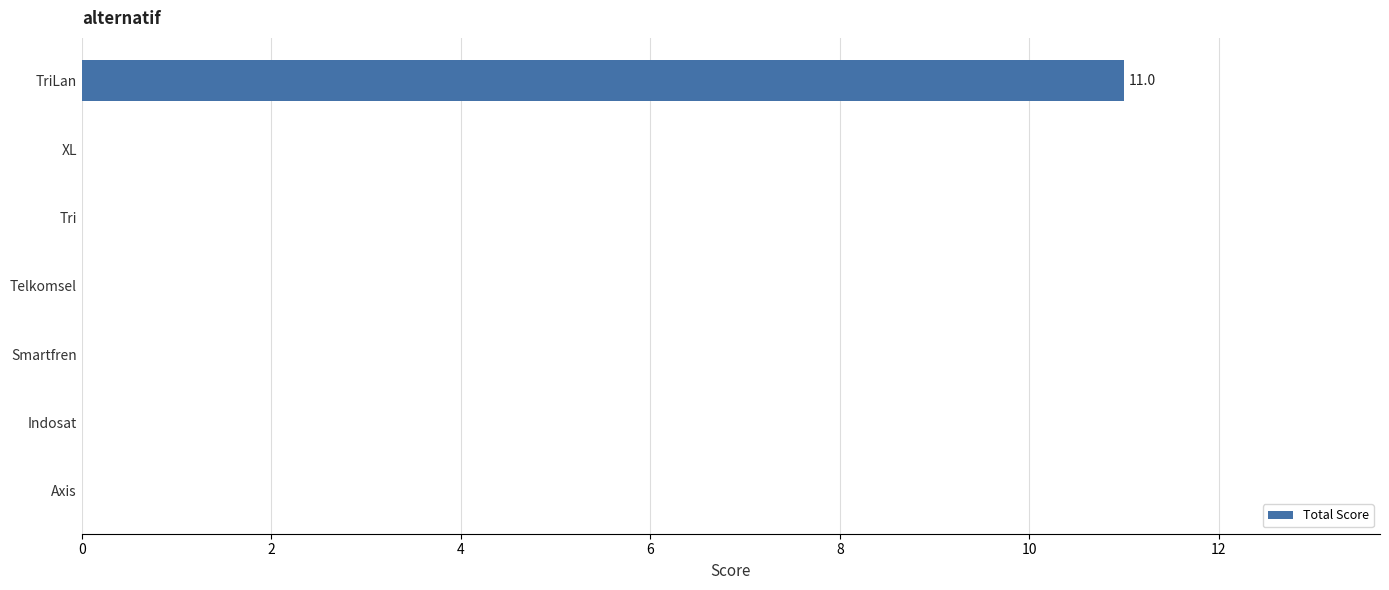

How many series are shown in this chart?

1